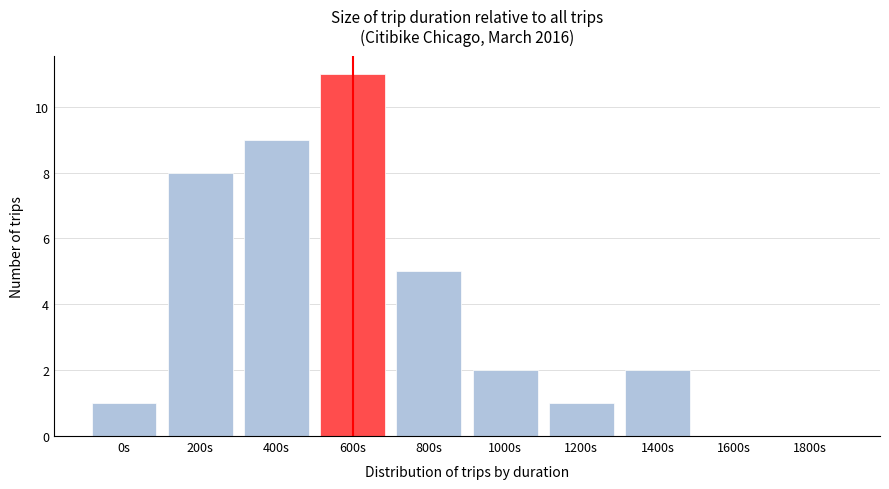

Reading right to left, what are all the values shown in this chart?

1800s=0	1600s=0	1400s=2	1200s=1	1000s=2	800s=5	600s=11	400s=9	200s=8	0s=1